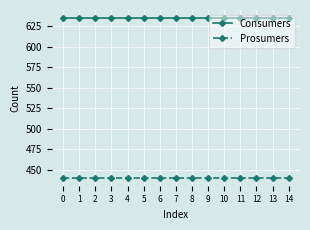

True or false: Consumers and Prosumers cross at least once.

False